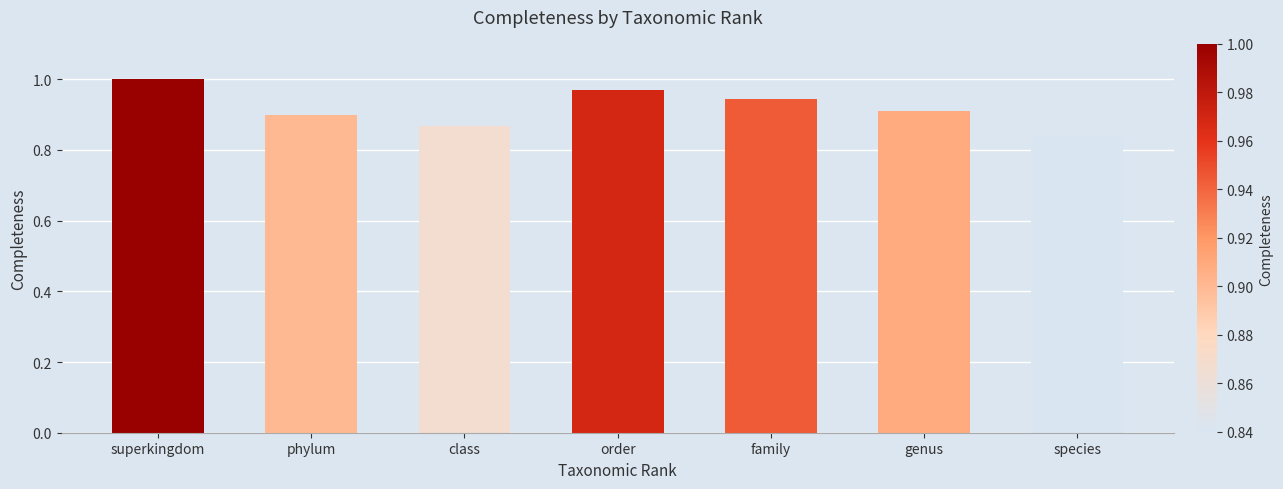

What is the label of the 6th bar from the left?

genus